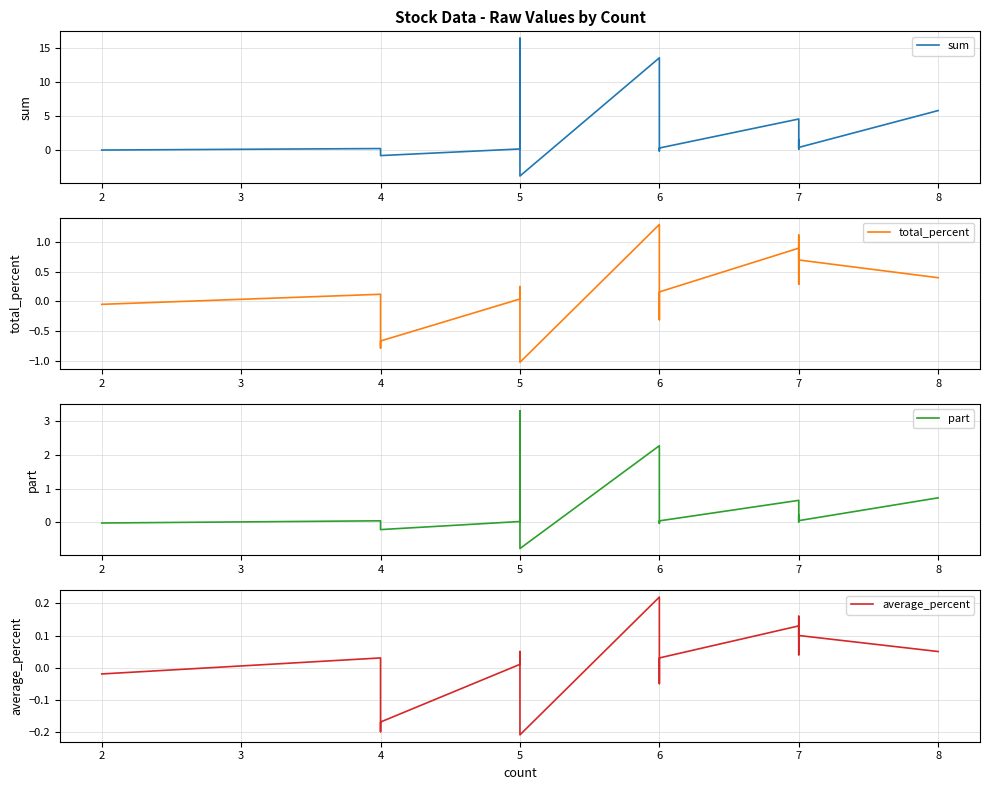

True or false: part and average_percent cross at least once.

True